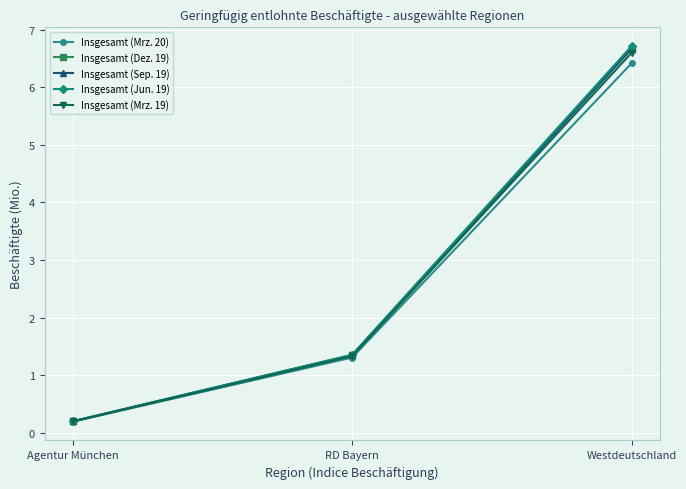

Where is Insgesamt (Dez. 19) nearest to the value 3?

RD Bayern